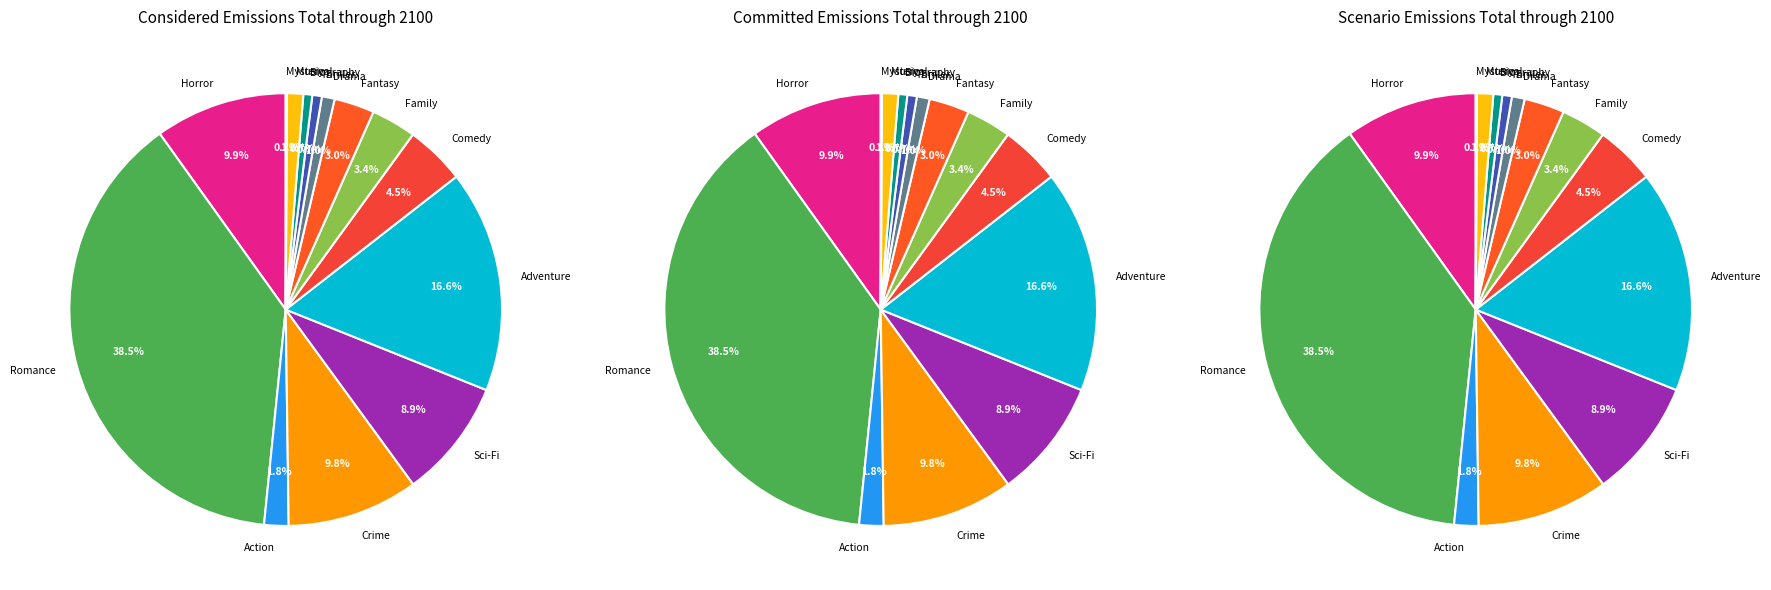

To the nearest percent, what is the combined percentage of Romance and Musical?

40%